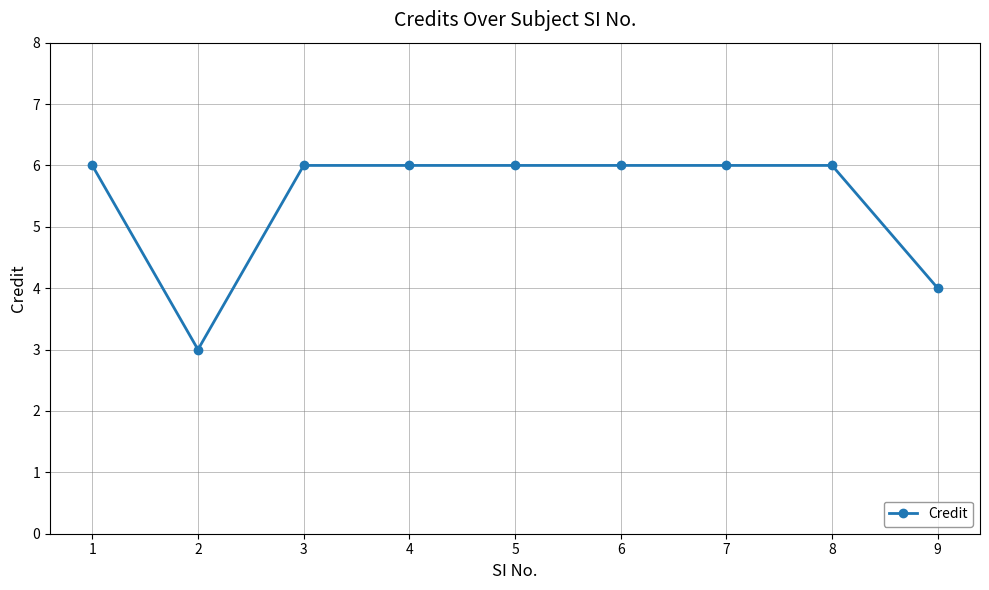

What is the difference between the maximum and minimum values?

3